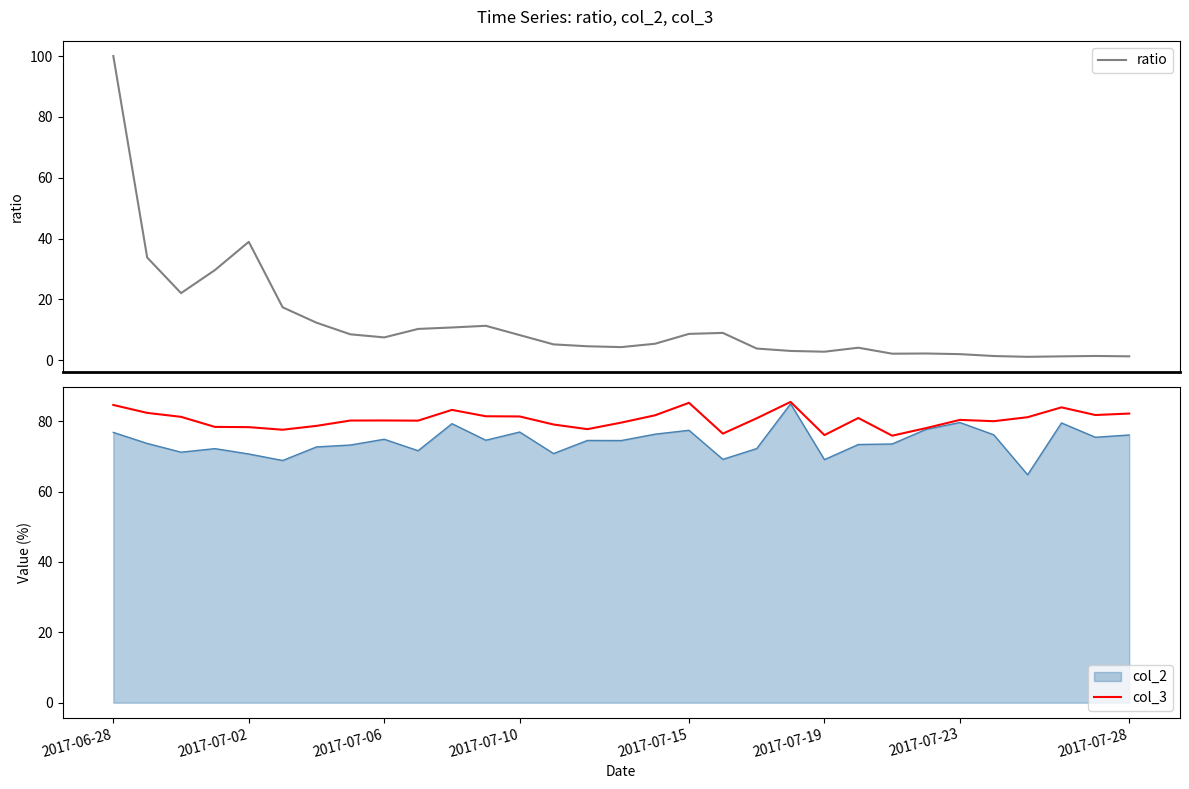

What is the highest value of the ratio series?

100.0